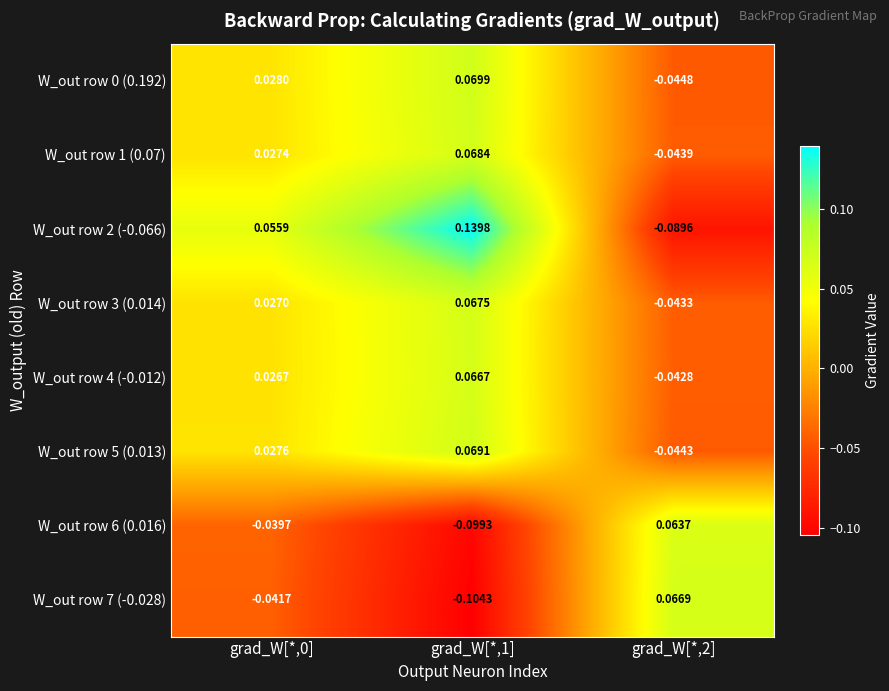

Is the value of W_out row 1 (0.07) at grad_W[*,2] greater than the value of W_out row 6 (0.016) at grad_W[*,2]?

No